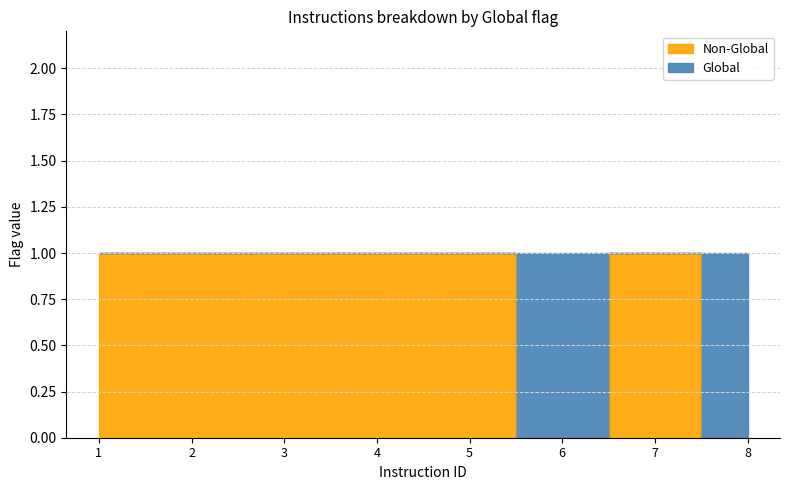

The value at 1 is 2. True or false?

False